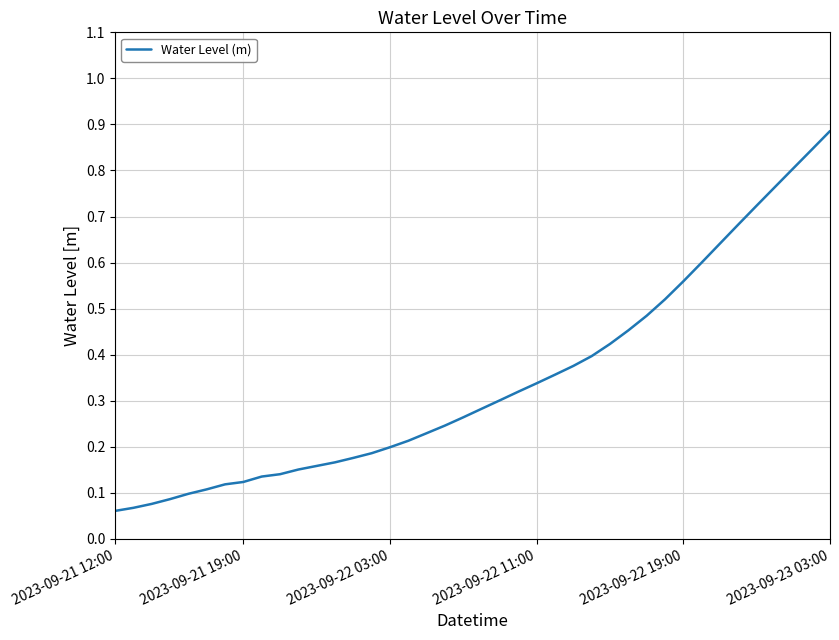

At which category does the chart reach its minimum across all series?

2023-09-21 12:00